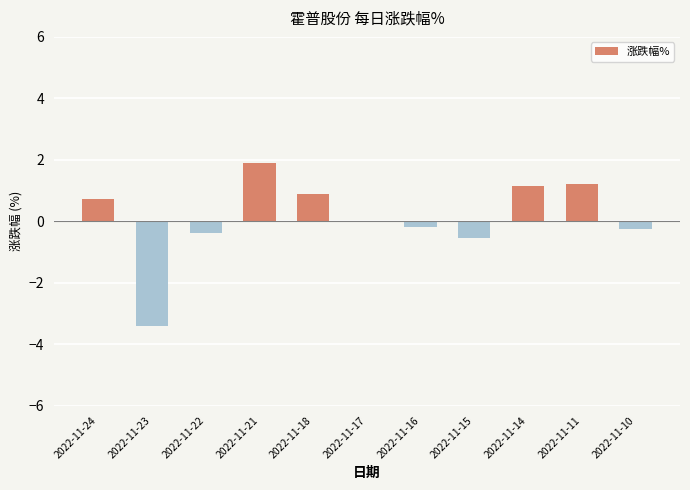

What is the sum of the values at 2022-11-11 and 2022-11-21?

3.1